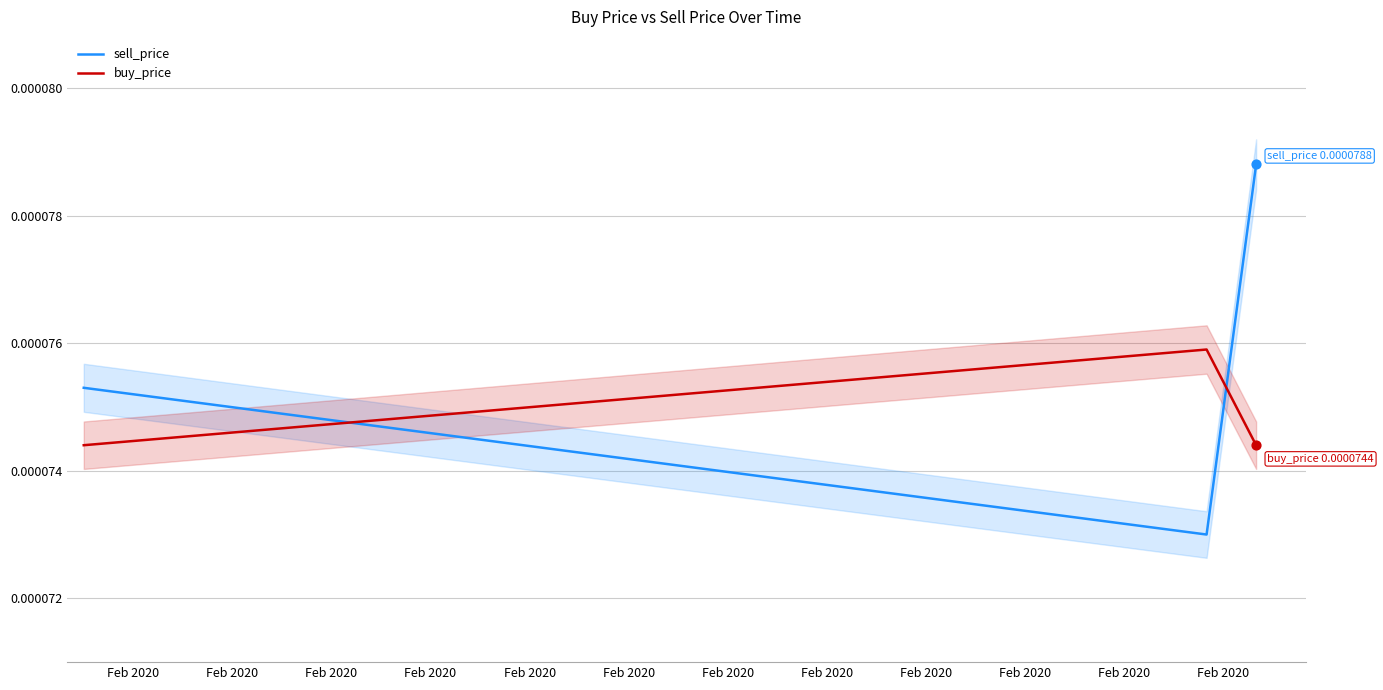

Which series contains the highest Y value?

sell_price